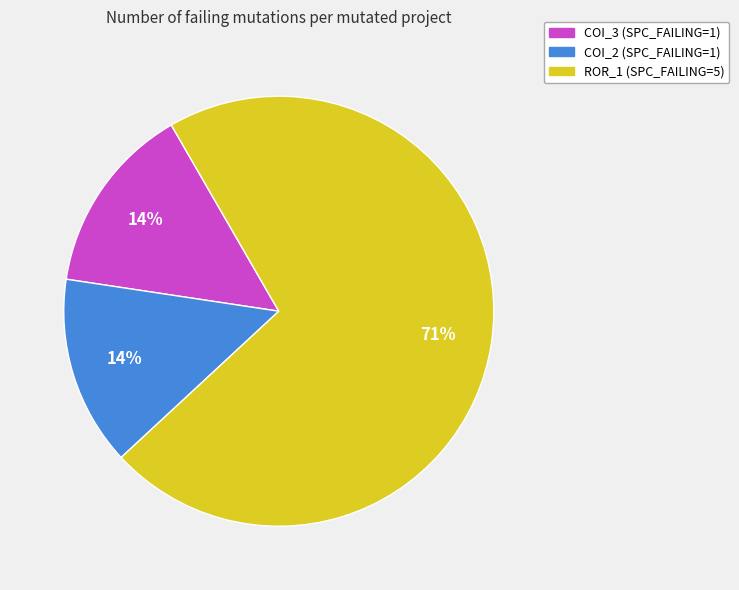

Which category has the biggest portion of the pie?

ROR_1 (SPC_FAILING=5)